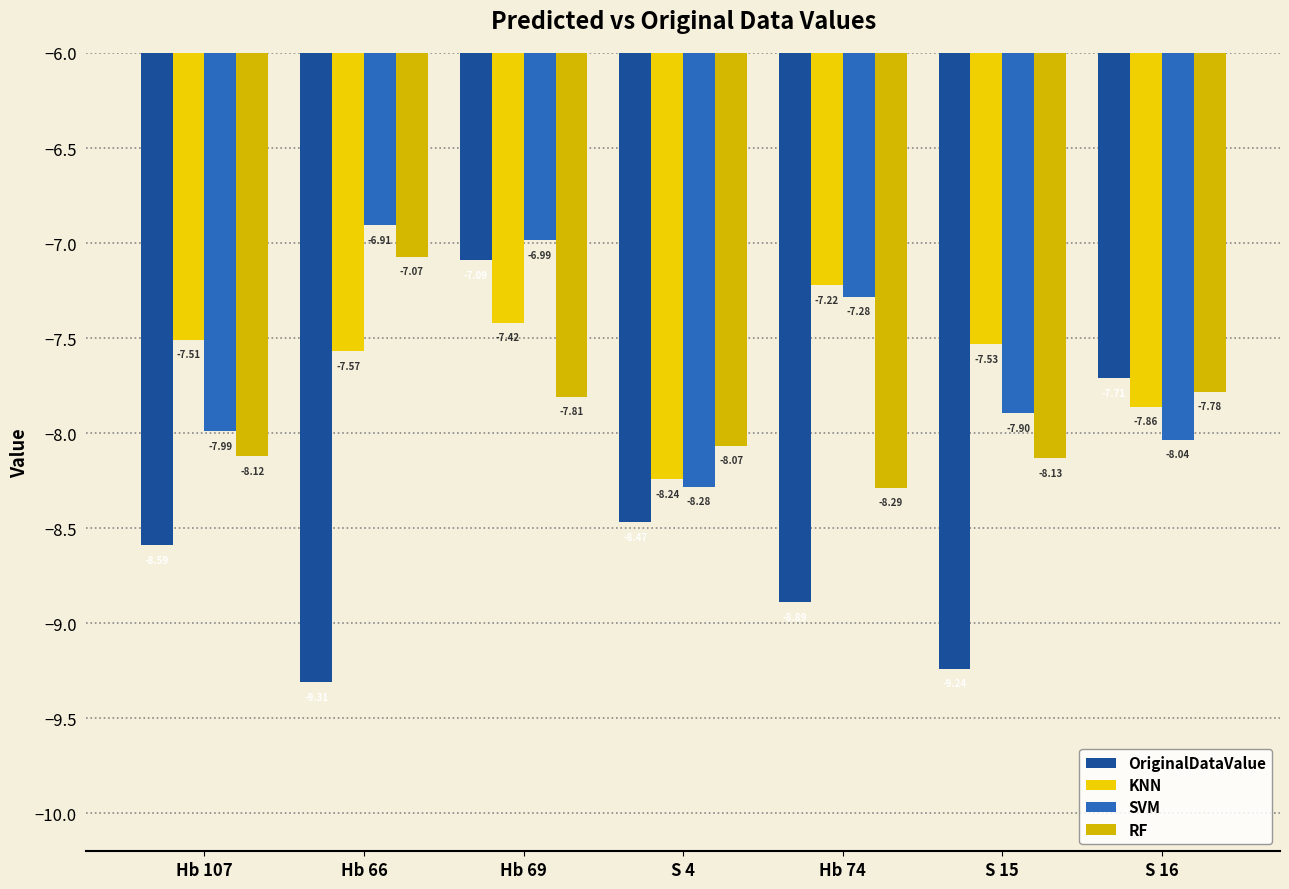

What is the lowest value of the KNN series?

-8.2